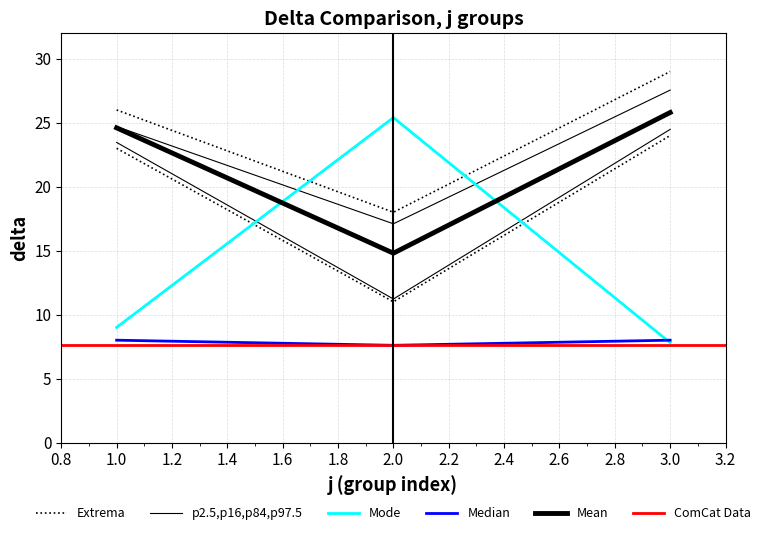

Where does the Mean delta series first go above 16?

1